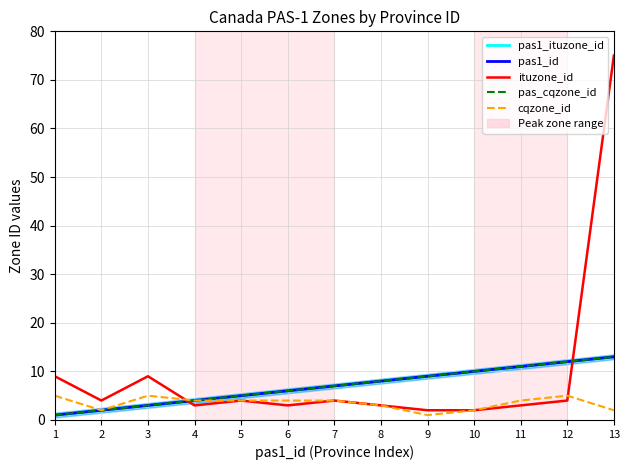

What are all the series names shown in the legend?

pas1_ituzone_id, pas1_id, ituzone_id, pas_cqzone_id, cqzone_id